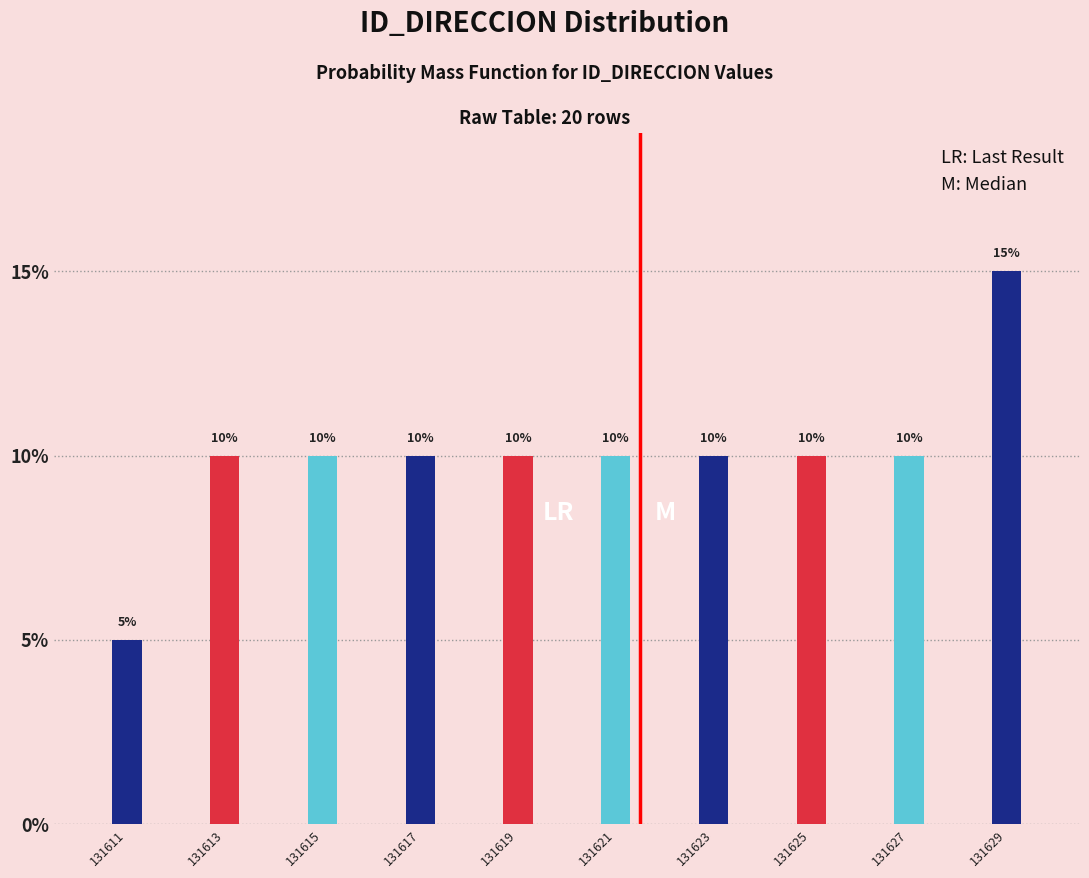

Reading left to right, what are all the values shown in this chart?

5	10	10	10	10	10	10	10	10	15